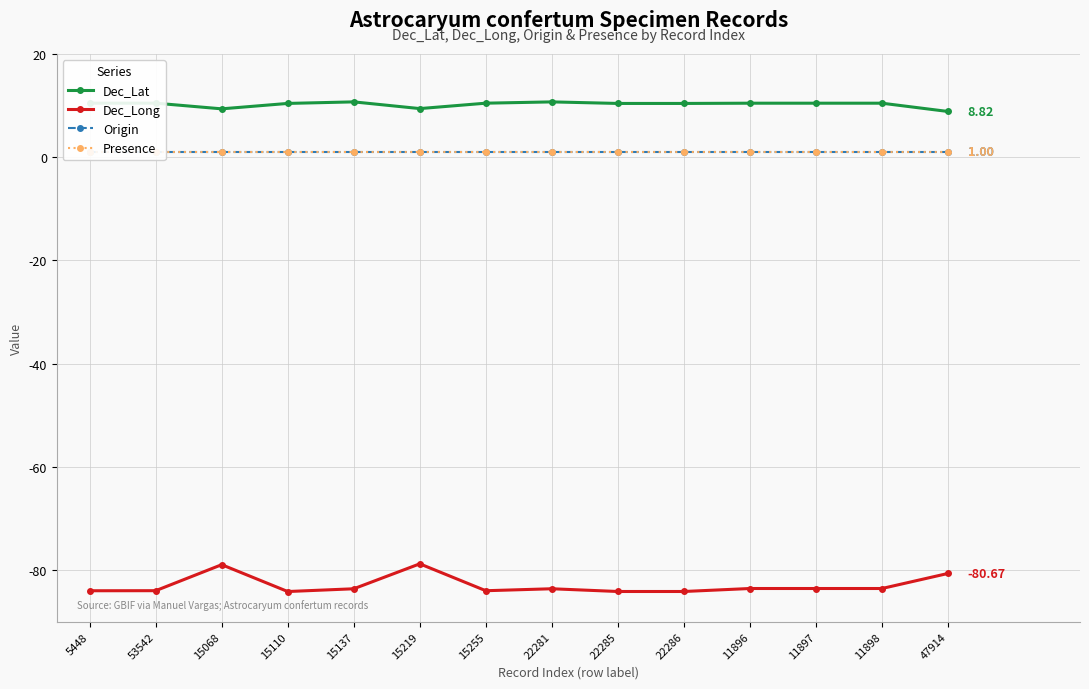

Is the value of Origin at 15110 greater than the value of Presence at 22286?

No